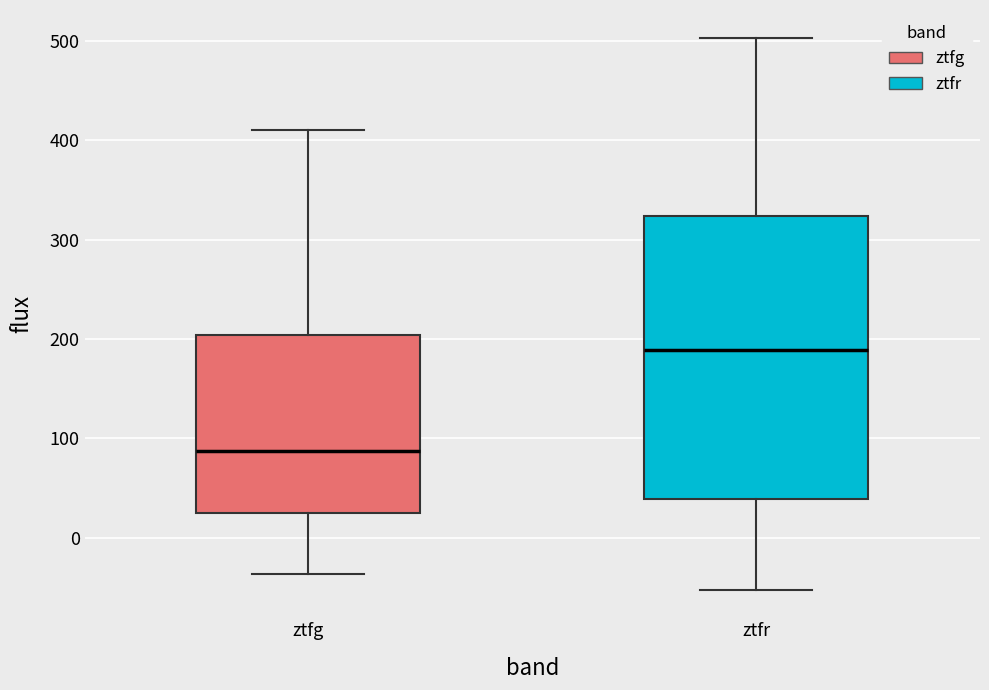

Where does the upper whisker of the box for ztfg end on the y-axis? The values are not printed on the chart, so give them approximately, as read against the axis.

410